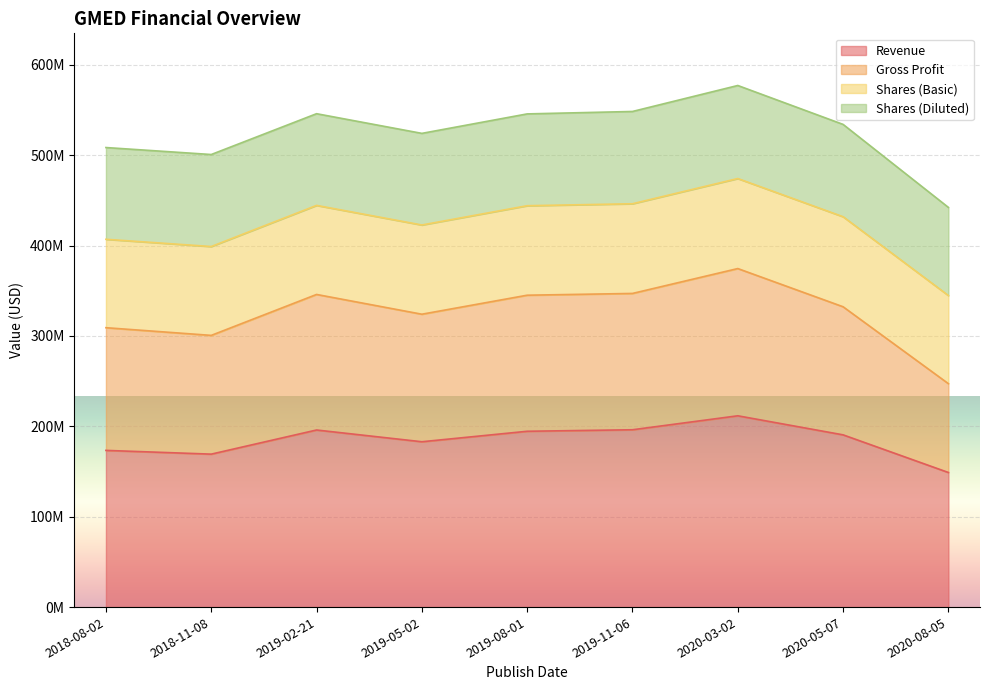

At which label is Gross Profit closest to 509674000?

2018-08-02